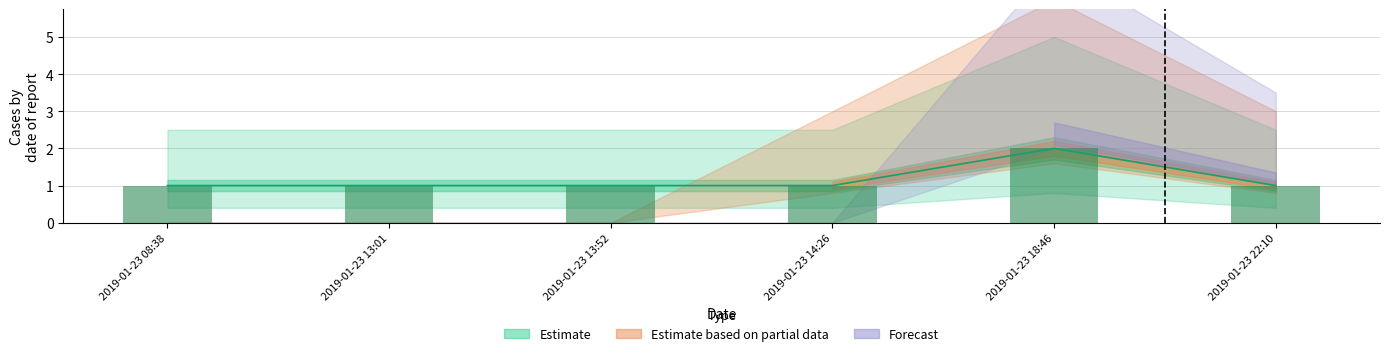

Reading right to left, transcribe all the data shown in this chart.

1	2	1	1	1	1